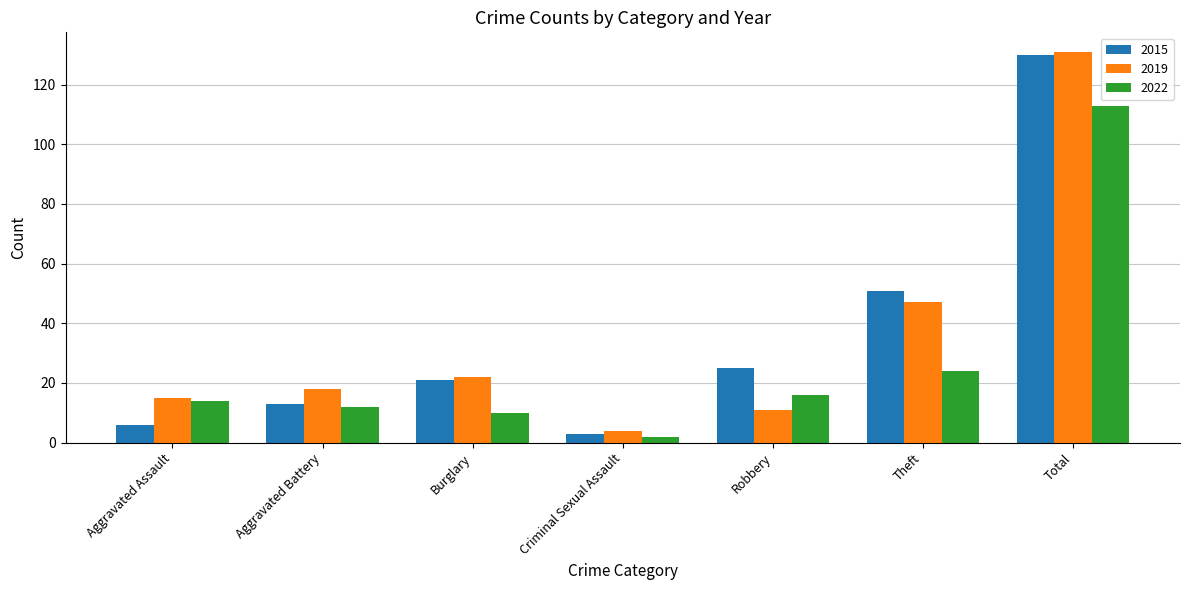

How many data points does each series have?

7